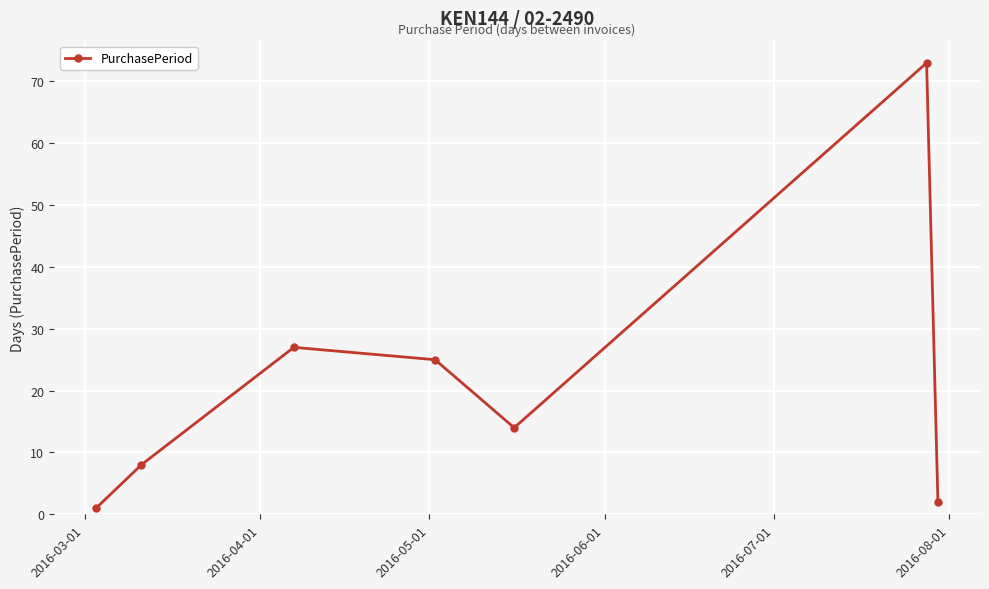

What is the greatest value displayed?

73